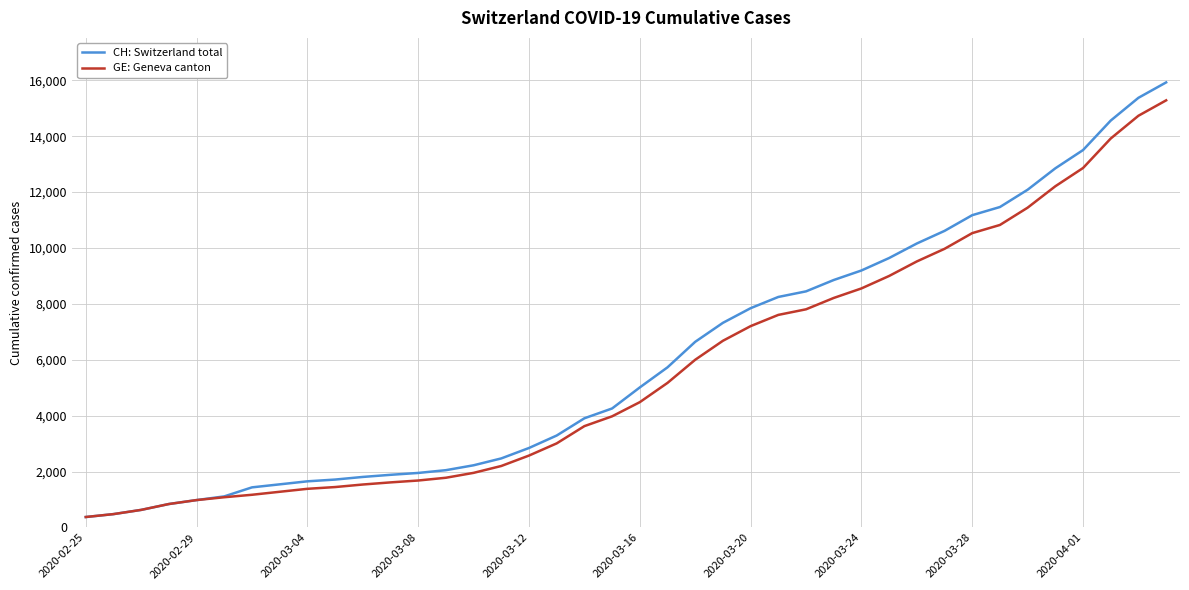

What is the minimum value shown in the chart?

375